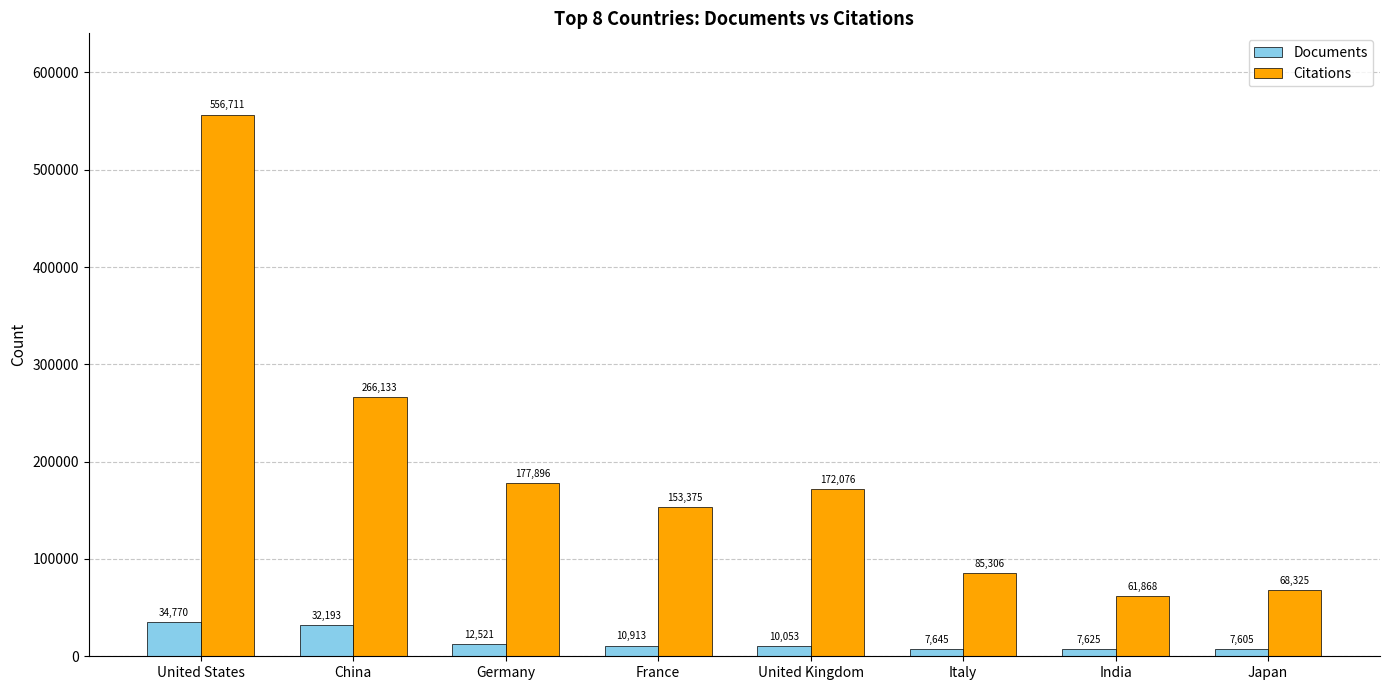

What are all the series names shown in the legend?

Documents, Citations